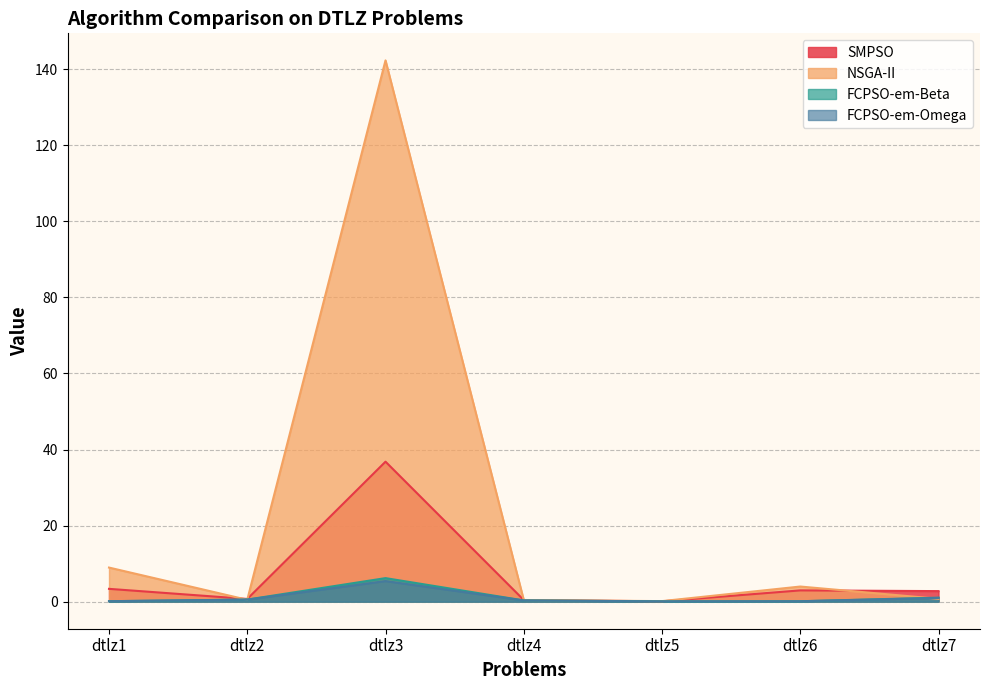

Which series has the largest range (max minus min)?

NSGA-II